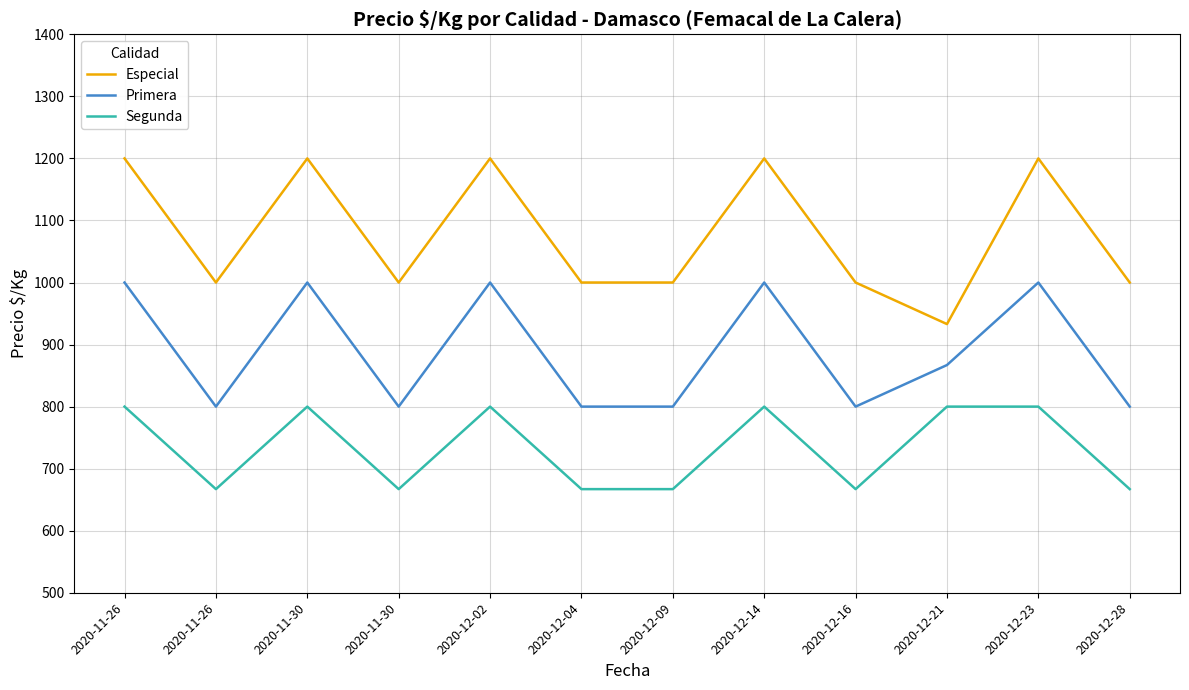

Which has a higher value, 2020-12-09 or 2020-12-23?

2020-12-23